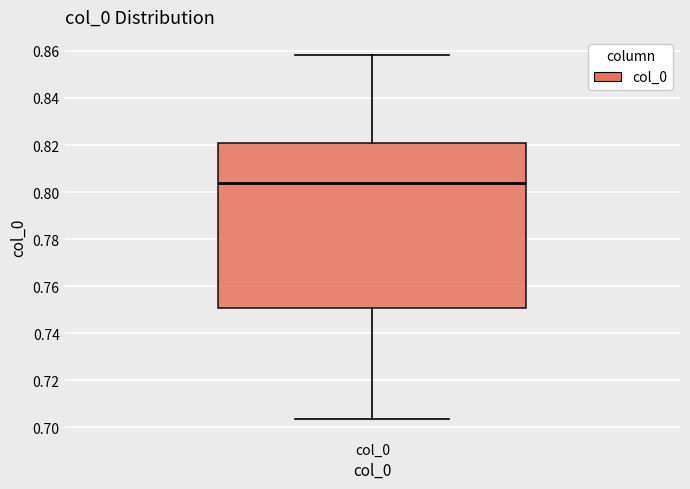

Transcribe this box plot: give where the median line is, the range the box spans, and where the two whiskers end, as read against the y-axis. The values are not printed on the chart, so give them approximately, as read against the axis.

median 0.804, box 0.750 to 0.820, whiskers 0.704 to 0.858